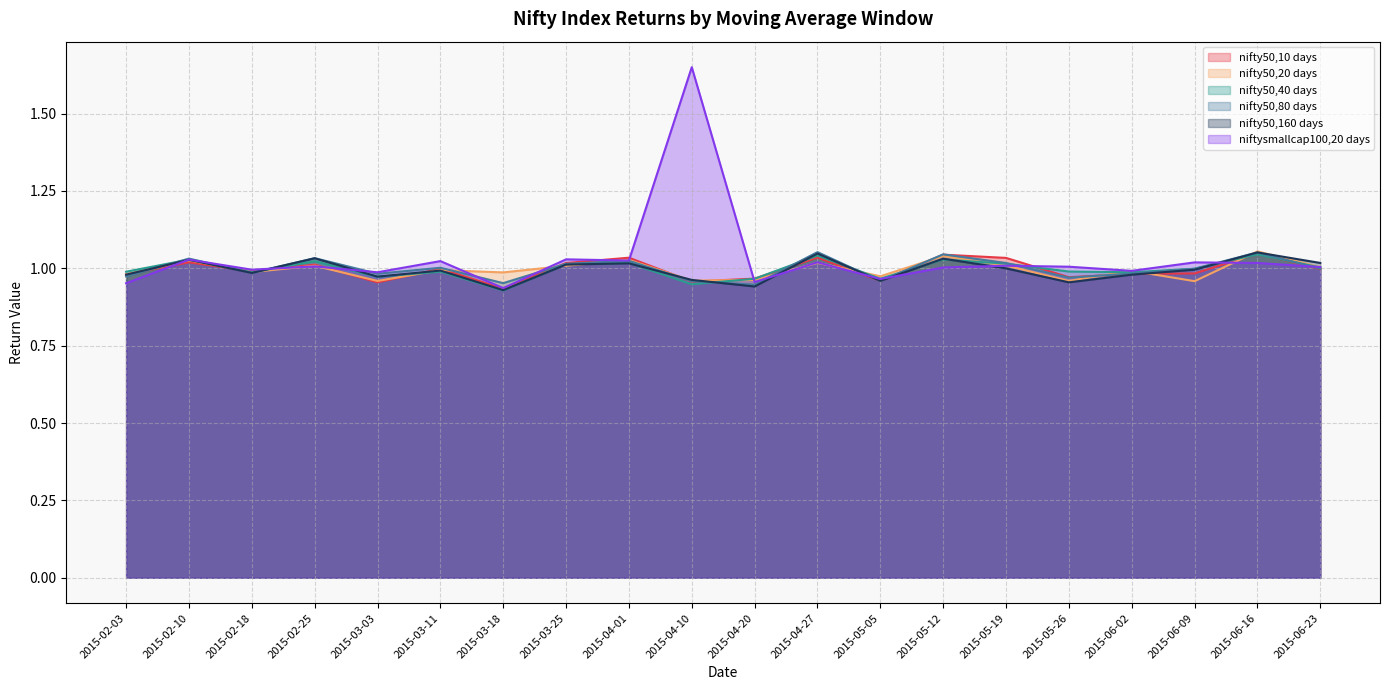

True or false: nifty50,10 days and nifty50,20 days cross at least once.

True